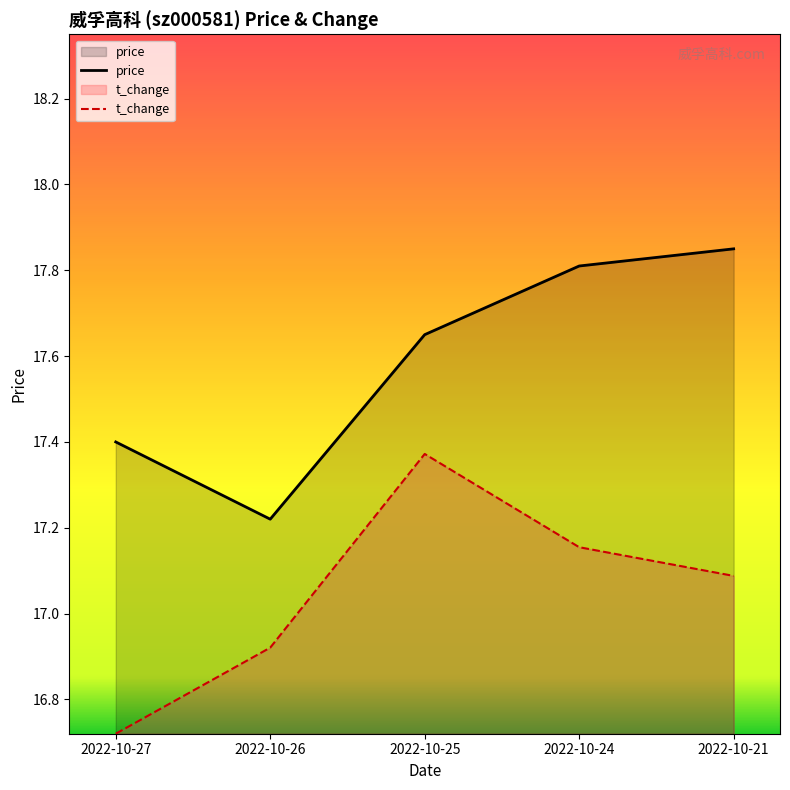

Rank the series by their average value, from highest to lowest.

price, t_change